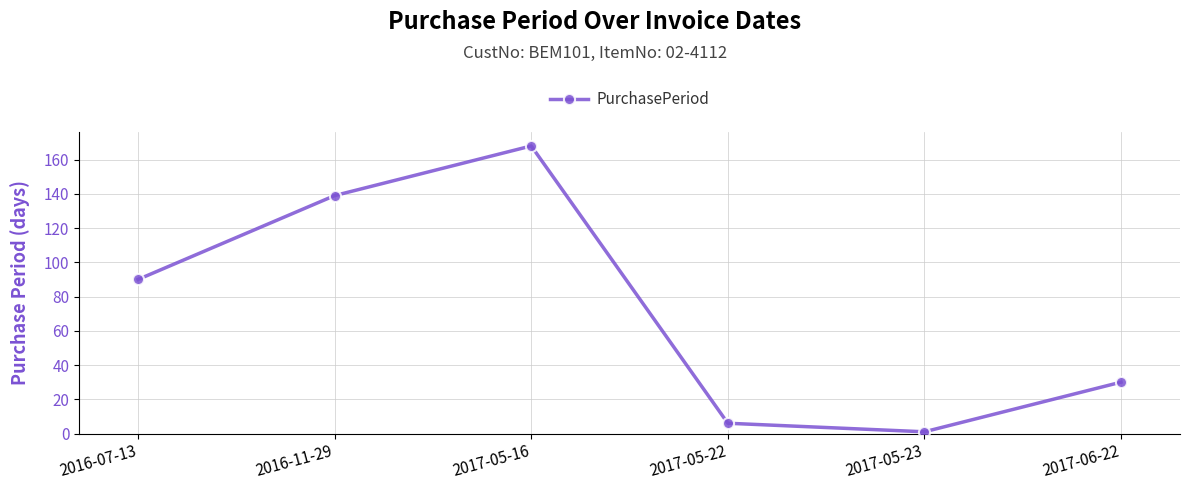

What is the approximate value at 2017-05-22?

6